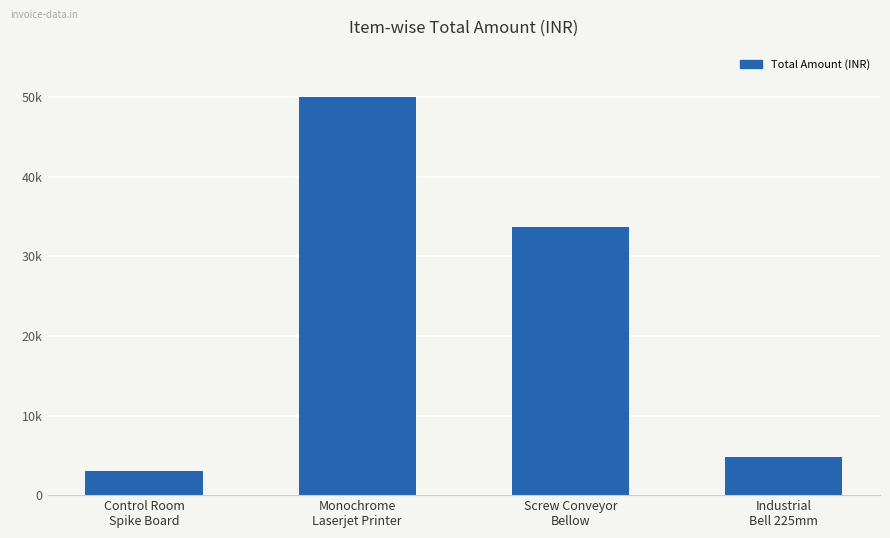

What position from the right is Monochrome
Laserjet Printer?

3